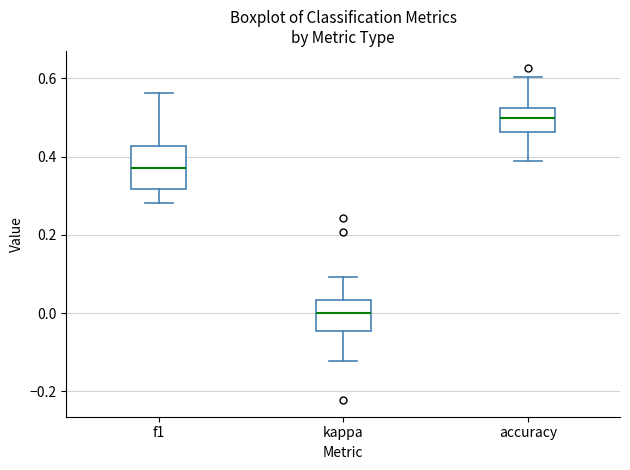

Reading left to right, transcribe this box plot: for each box, give where its median line is, the range the box spans, and where its two whiskers end, as read against the y-axis. The values are not printed on the chart, so give them approximately, as read against the axis.

f1: median 0.38, box 0.32 to 0.42, whiskers 0.28 to 0.56
kappa: median 0.00, box -0.04 to 0.04, whiskers -0.12 to 0.10
accuracy: median 0.50, box 0.46 to 0.52, whiskers 0.38 to 0.60